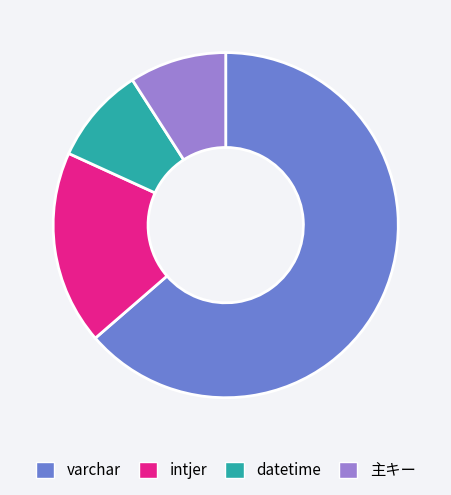

Which slice is the largest?

varchar